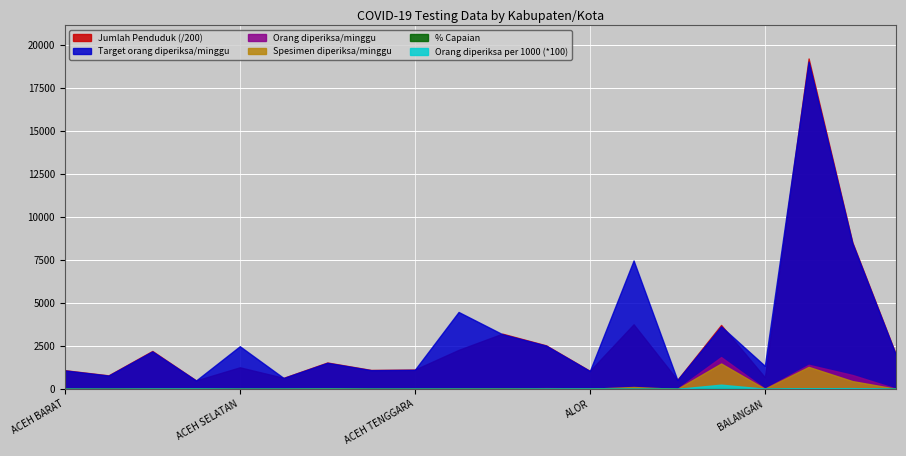

True or false: Orang diperiksa per 1000 penduduk and Spesimen diperiksa/minggu intersect in this chart.

True